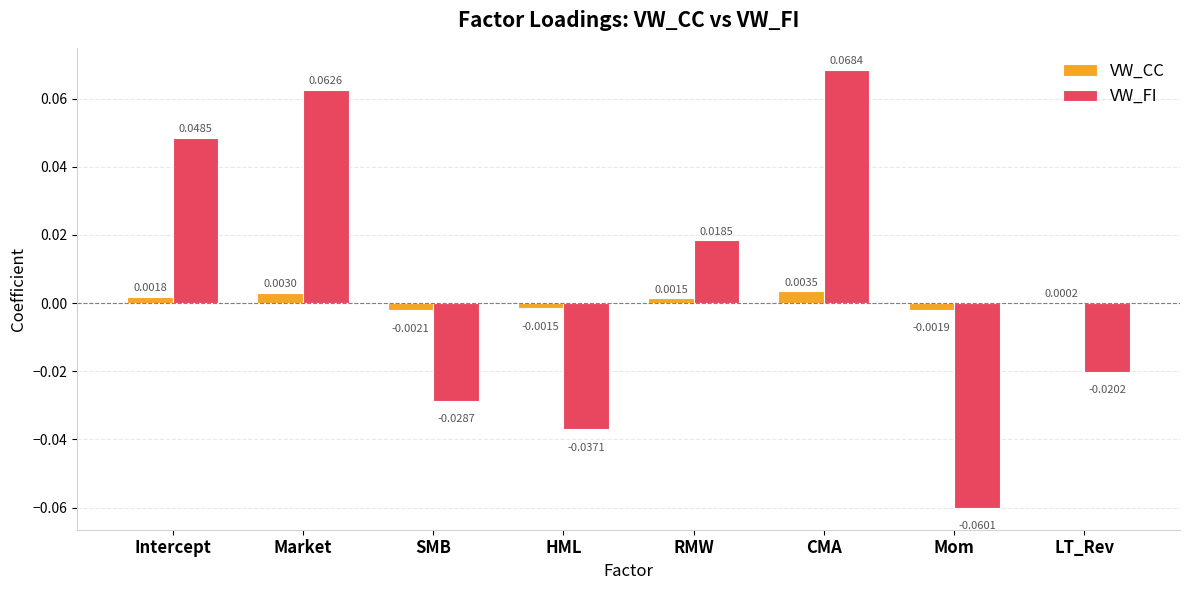

Which series has the largest total across all categories?

VW_FI